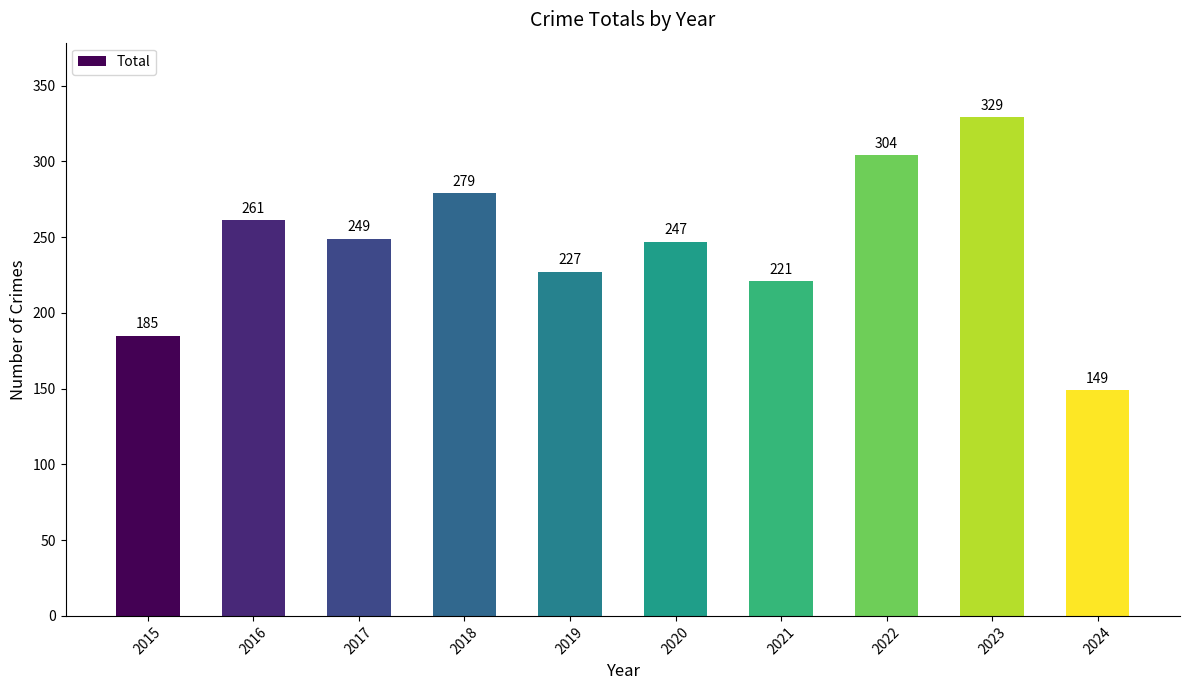

What is the difference between the values at 2016 and 2017?

12